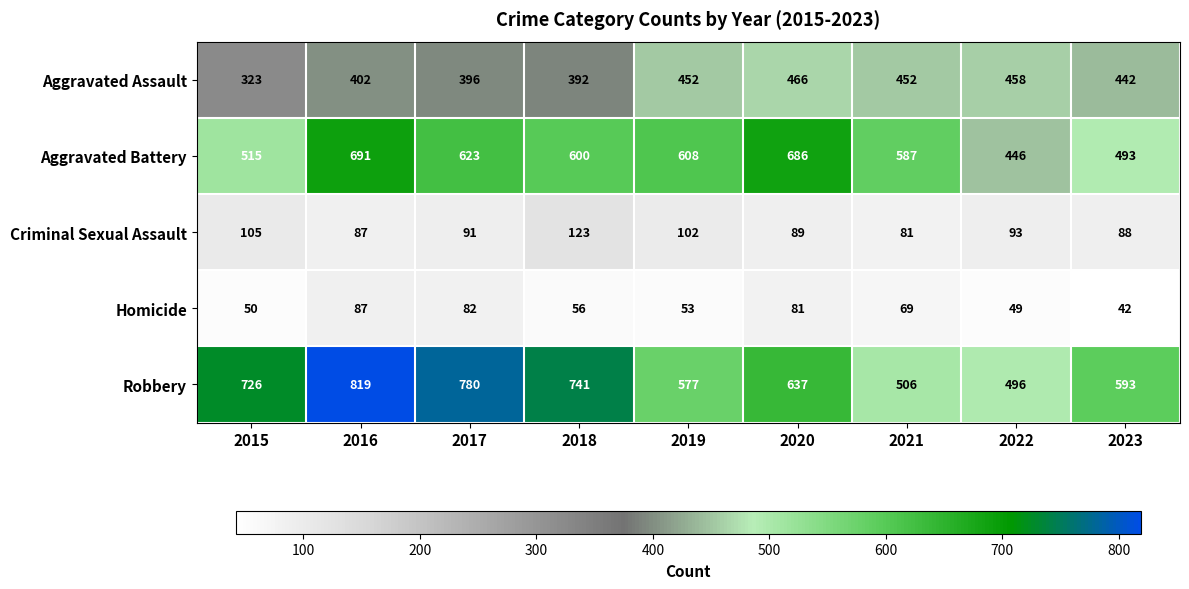

Rank the categories by Criminal Sexual Assault value from lowest to highest.

2021, 2016, 2023, 2020, 2017, 2022, 2019, 2015, 2018